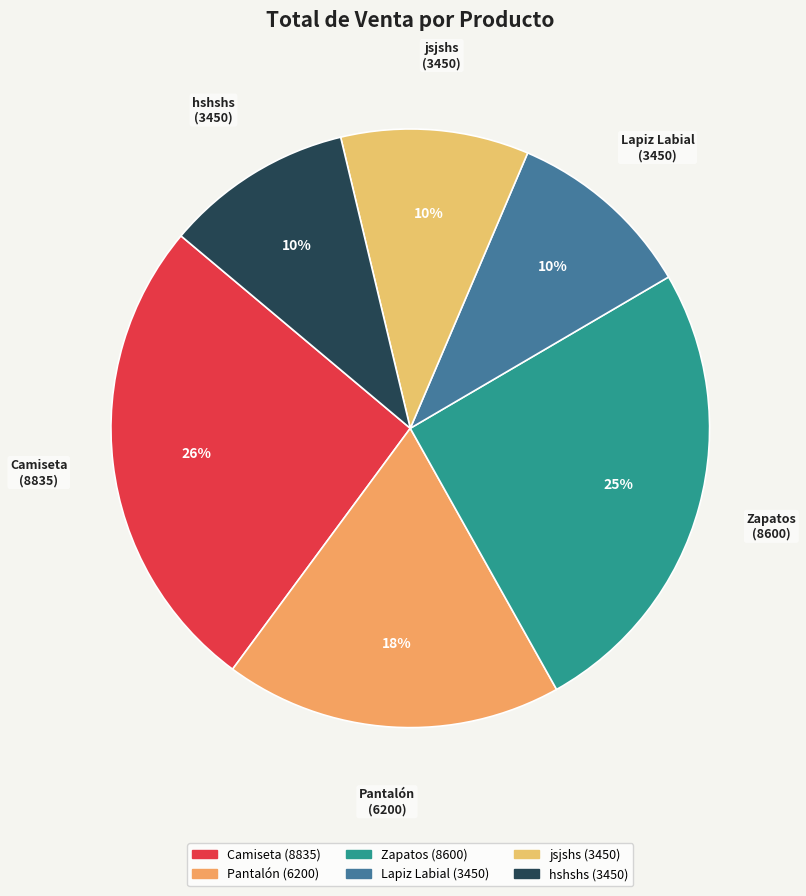

True or false: Pantalón accounts for 18% of the total.

True